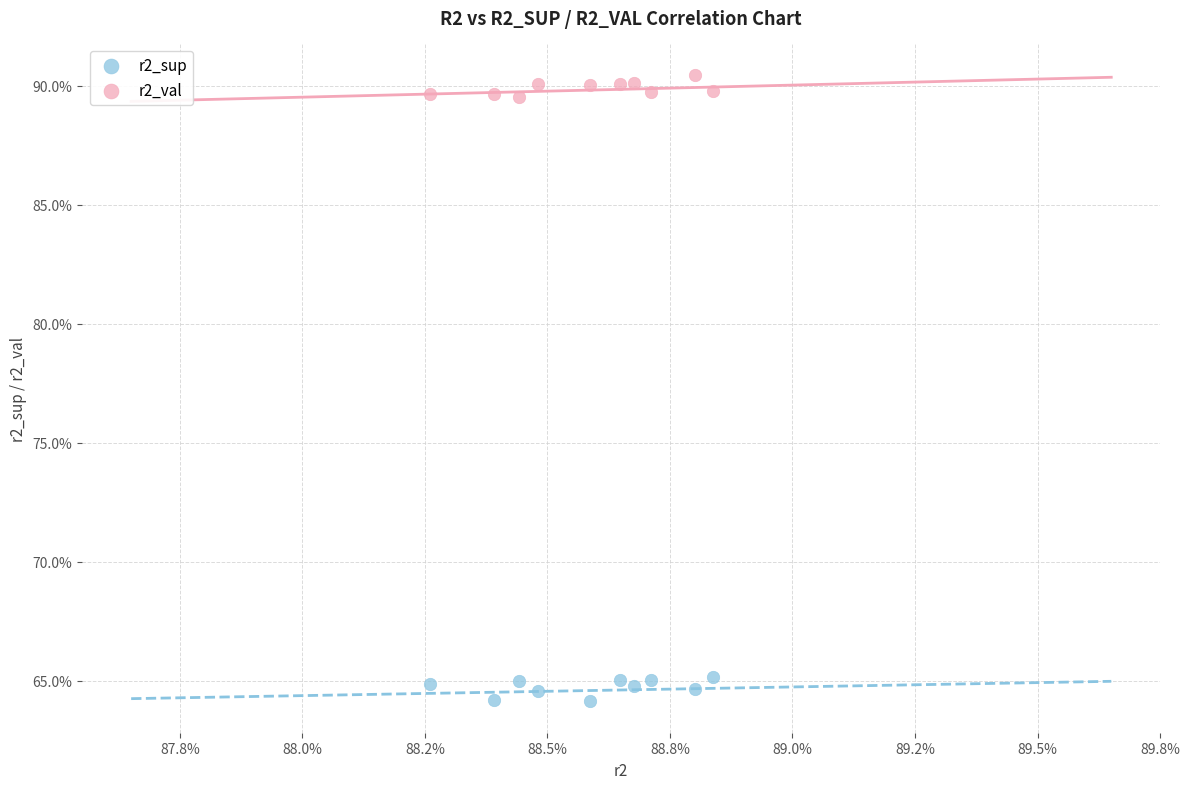

What are all the series names shown in the legend?

r2_sup, r2_val